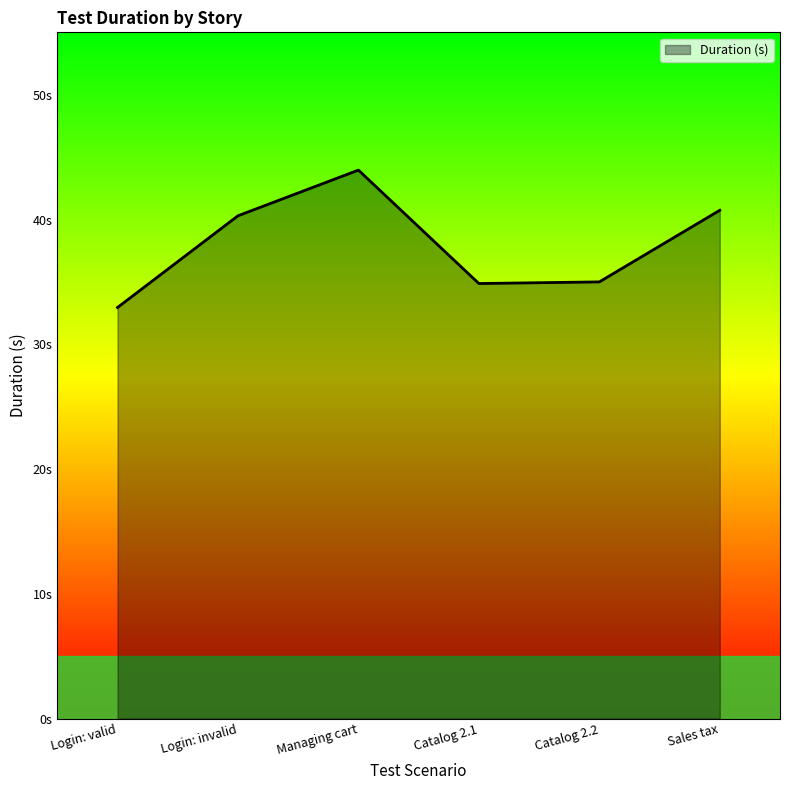

What position from the left is Managing cart?

3